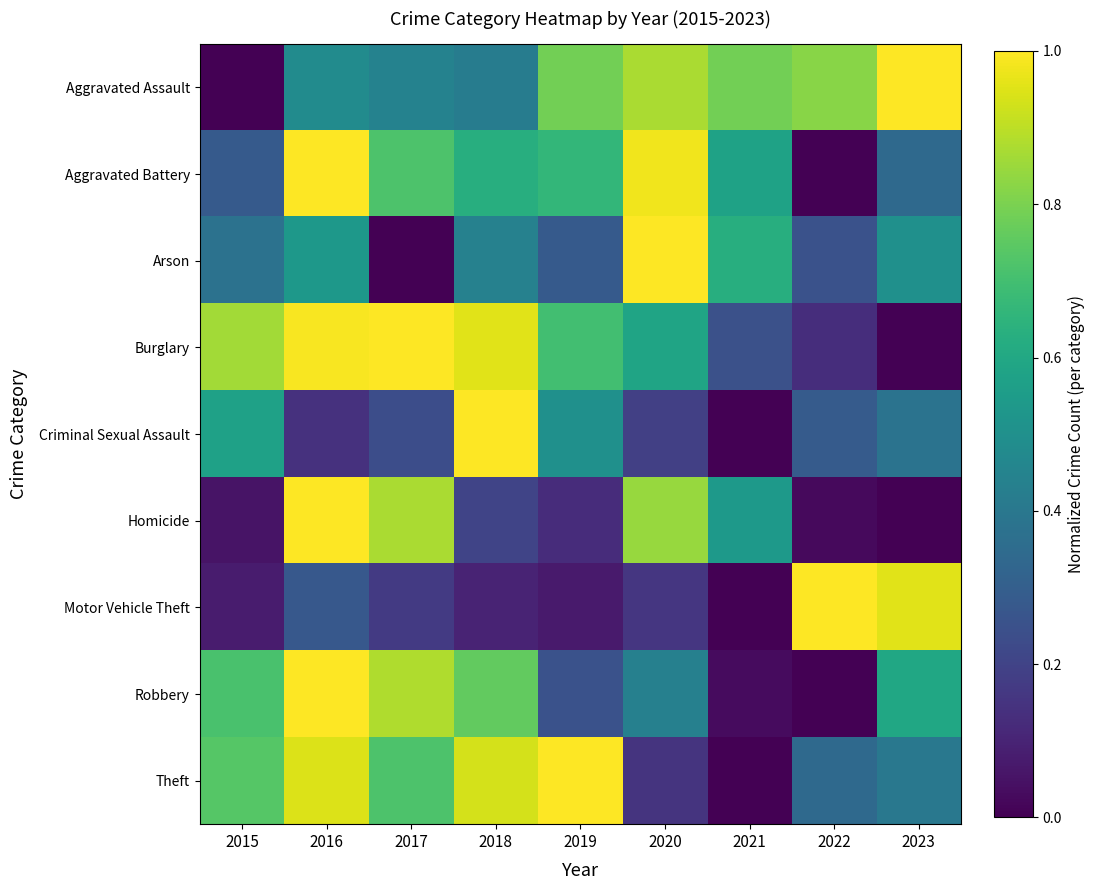

Reading left to right, list all the values displayed in this chart.

Aggravated Assault: 2015=0.0	2016=0.5	2017=0.4	2018=0.4	2019=0.8	2020=0.9	2021=0.8	2022=0.8	2023=1.0
Aggravated Battery: 2015=0.3	2016=1.0	2017=0.7	2018=0.6	2019=0.7	2020=1.0	2021=0.6	2022=0.0	2023=0.3
Arson: 2015=0.4	2016=0.5	2017=0.0	2018=0.4	2019=0.3	2020=1.0	2021=0.6	2022=0.2	2023=0.5
Burglary: 2015=0.9	2016=1.0	2017=1.0	2018=1.0	2019=0.7	2020=0.6	2021=0.2	2022=0.1	2023=0.0
Criminal Sexual Assault: 2015=0.6	2016=0.1	2017=0.2	2018=1.0	2019=0.5	2020=0.2	2021=0.0	2022=0.3	2023=0.4
Homicide: 2015=0.1	2016=1.0	2017=0.9	2018=0.2	2019=0.1	2020=0.8	2021=0.5	2022=0.0	2023=0.0
Motor Vehicle Theft: 2015=0.1	2016=0.3	2017=0.2	2018=0.1	2019=0.1	2020=0.2	2021=0.0	2022=1.0	2023=1.0
Robbery: 2015=0.7	2016=1.0	2017=0.9	2018=0.8	2019=0.3	2020=0.4	2021=0.0	2022=0.0	2023=0.6
Theft: 2015=0.7	2016=0.9	2017=0.7	2018=0.9	2019=1.0	2020=0.2	2021=0.0	2022=0.3	2023=0.4